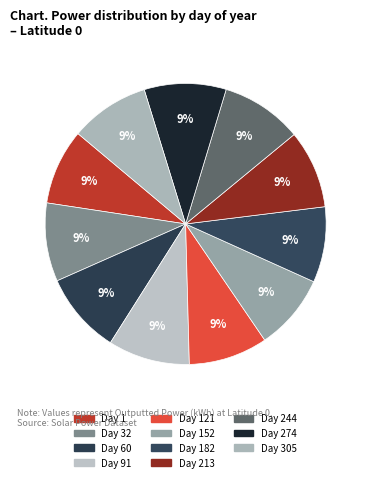

Is the sum of Day 1 and Day 32 greater than half?

No